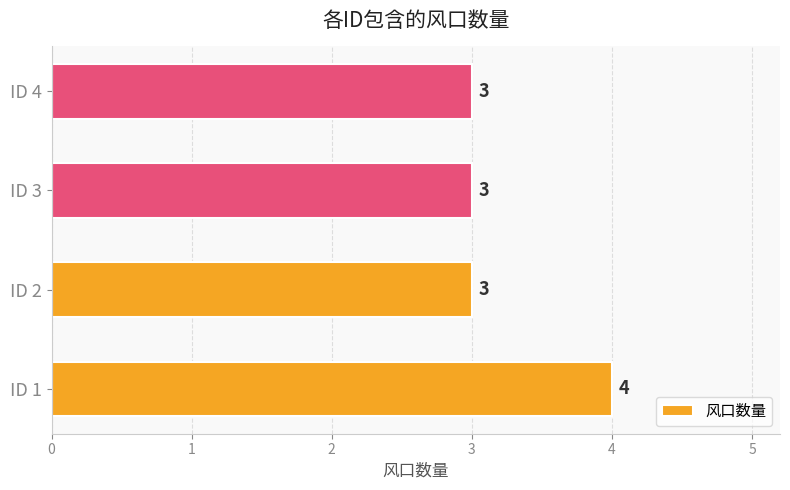

The chart shows a value of 7 at ID 1. True or false?

False